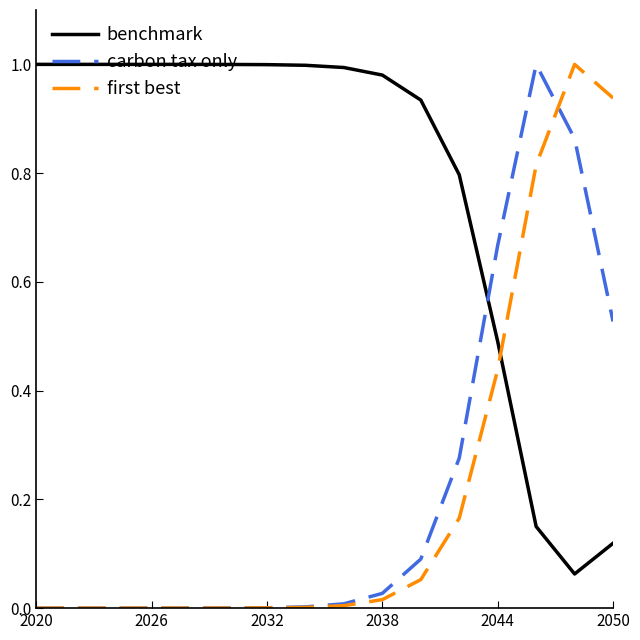

Which series has the largest total across all categories?

benchmark